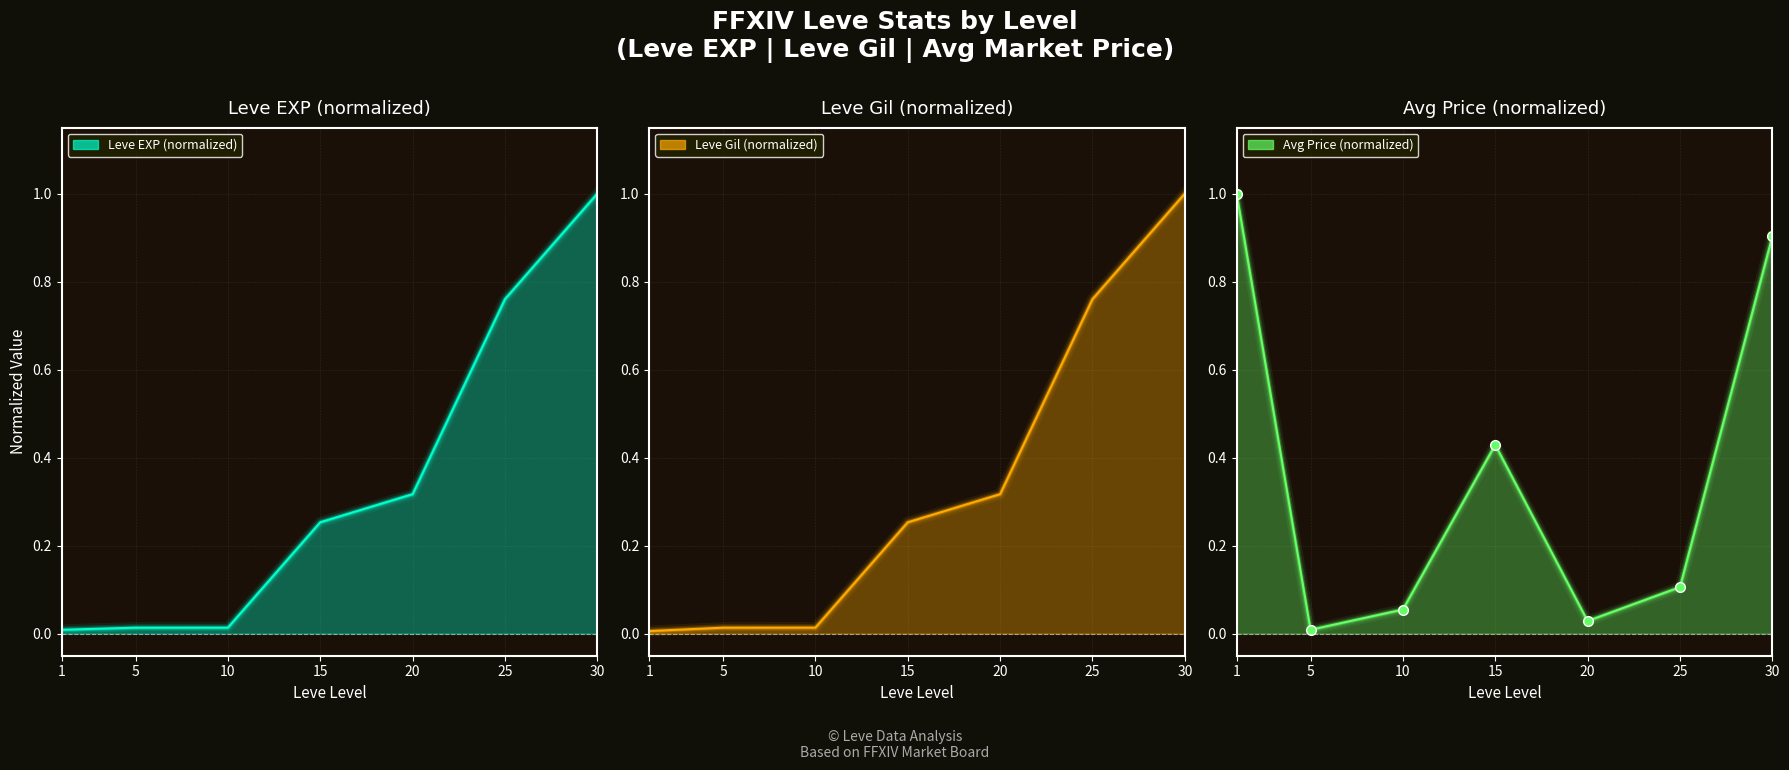

At which label does Leve Gil reach its peak?

30